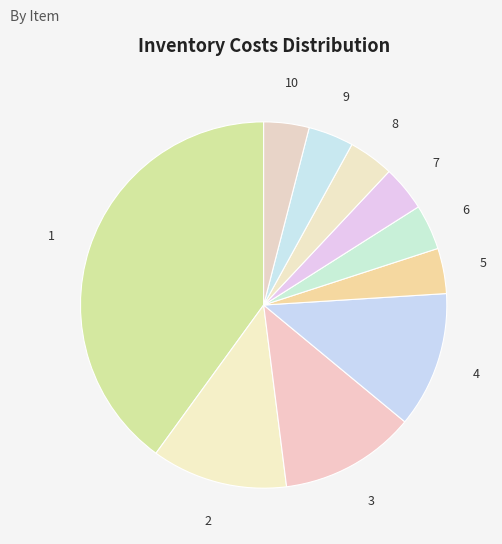

Combined, do 1 and 9 account for over 50%?

No